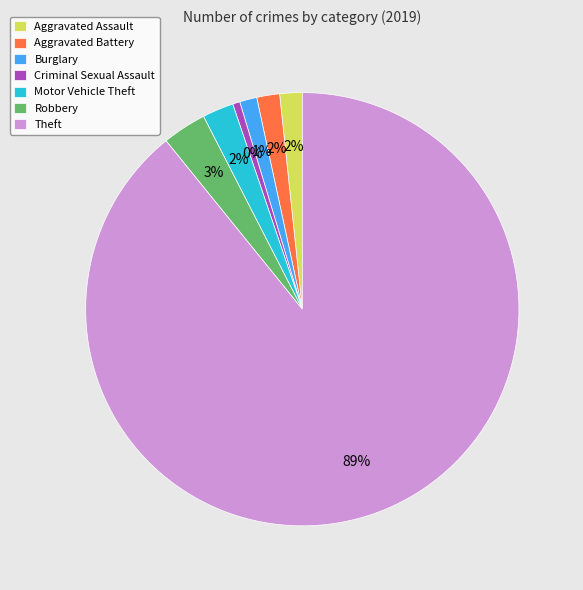

Count the number of slices in the pie.

7